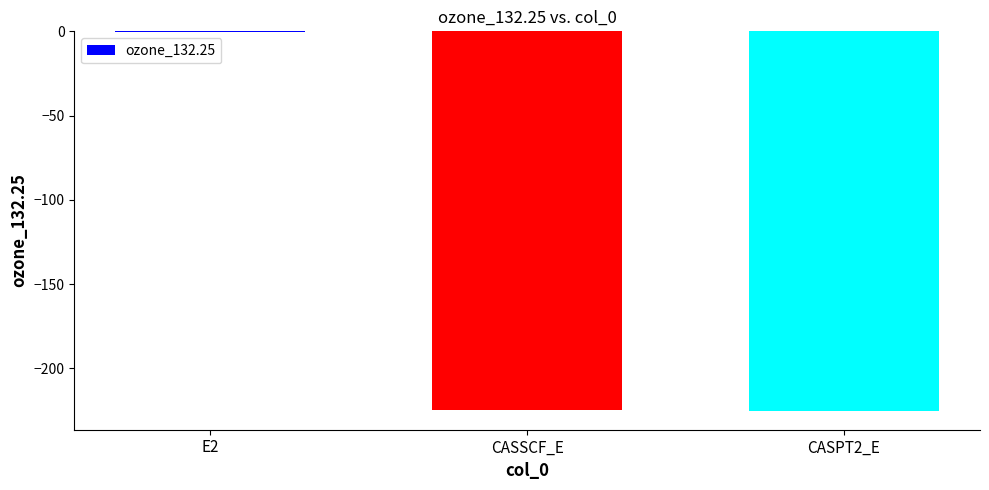

The chart shows a value of -225.1 at CASPT2_E. True or false?

True